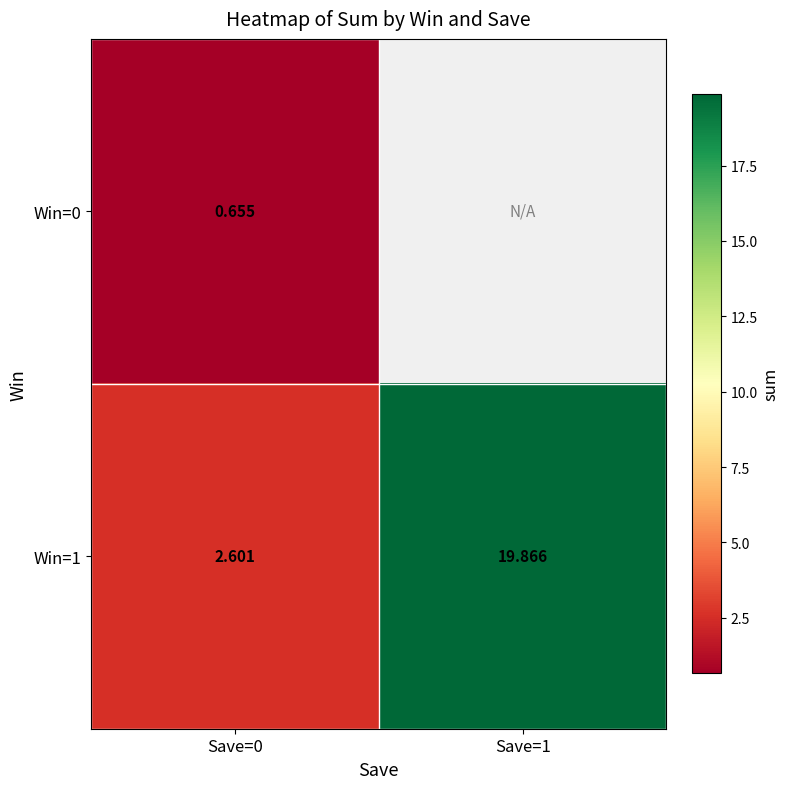

Which has a higher value, Save=0 or Save=1?

Save=1